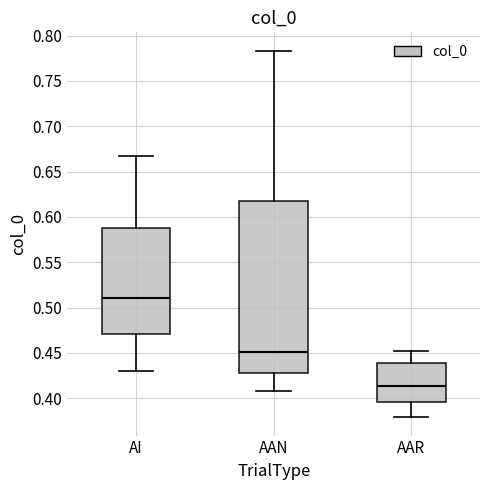

Which box's median line is the lowest?

AAR